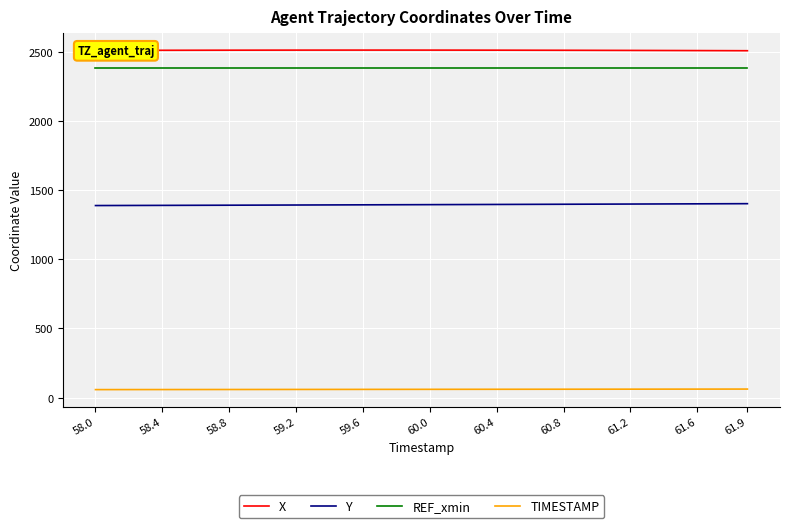

What is the minimum value for REF_xmin?

2382.9